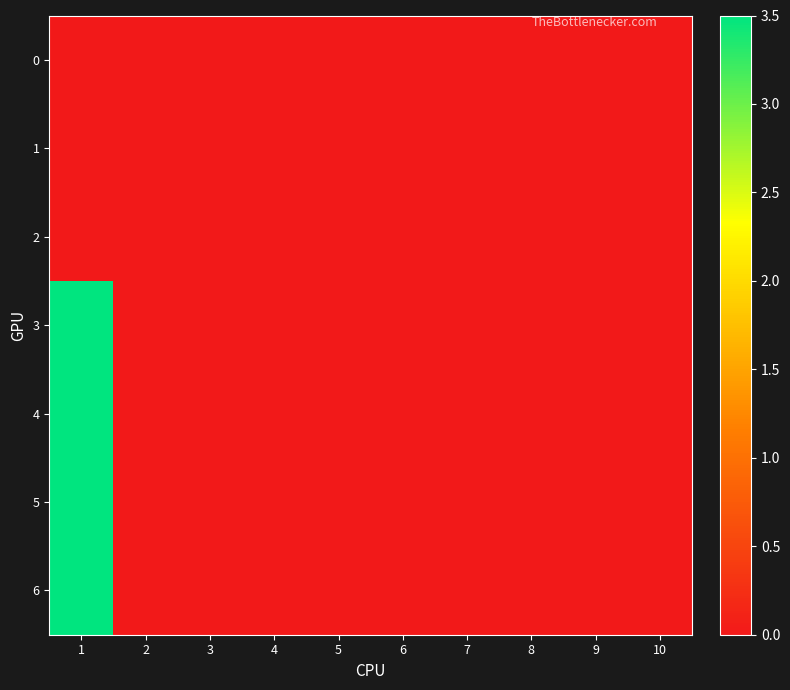

Reading left to right, transcribe all the data shown in this chart.

0: 1=0.0	2=0.0	3=0.0	4=0.0	5=0.0	6=0.0	7=0.0	8=0.0	9=0.0	10=0.0
1: 1=0.0	2=0.0	3=0.0	4=0.0	5=0.0	6=0.0	7=0.0	8=0.0	9=0.0	10=0.0
2: 1=0.0	2=0.0	3=0.0	4=0.0	5=0.0	6=0.0	7=0.0	8=0.0	9=0.0	10=0.0
3: 1=3.5	2=0.0	3=0.0	4=0.0	5=0.0	6=0.0	7=0.0	8=0.0	9=0.0	10=0.0
4: 1=3.5	2=0.0	3=0.0	4=0.0	5=0.0	6=0.0	7=0.0	8=0.0	9=0.0	10=0.0
5: 1=3.5	2=0.0	3=0.0	4=0.0	5=0.0	6=0.0	7=0.0	8=0.0	9=0.0	10=0.0
6: 1=3.5	2=0.0	3=0.0	4=0.0	5=0.0	6=0.0	7=0.0	8=0.0	9=0.0	10=0.0